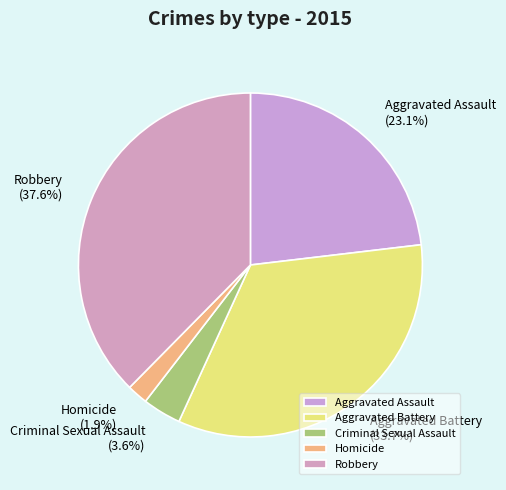

To the nearest percent, what portion does Robbery represent?

38%